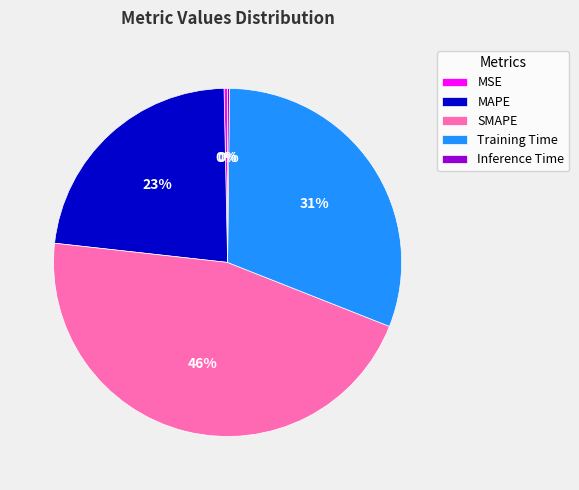

Combined, do MAPE and MSE account for over 50%?

No